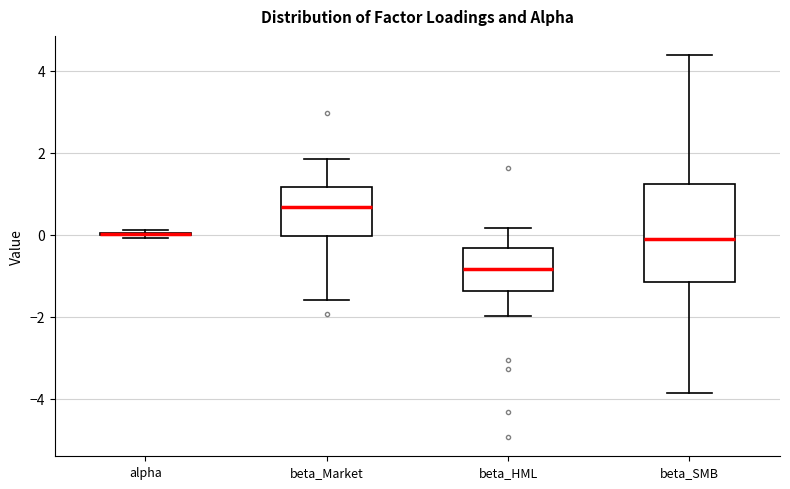

Where is the lower edge of the box for beta_Market on the y-axis? The values are not printed on the chart, so give them approximately, as read against the axis.

0.0